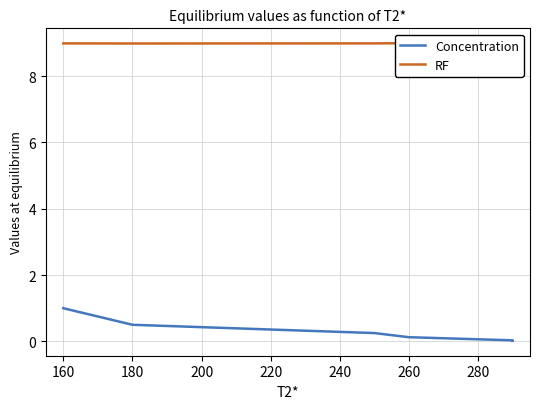

What is the average value of the RF series?

9.0